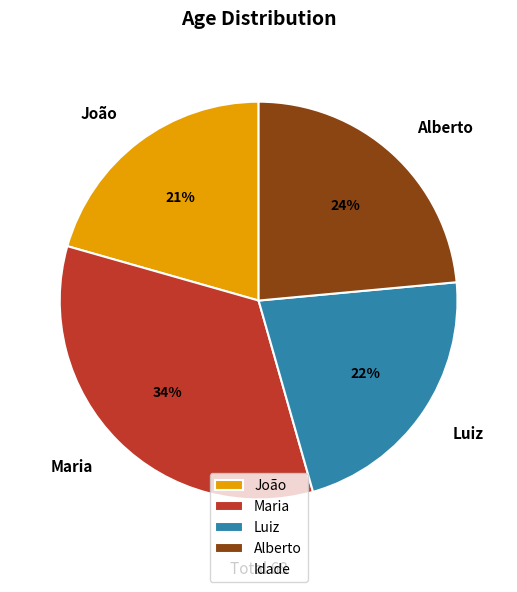

Is there any slice that represents more than half of the pie?

No